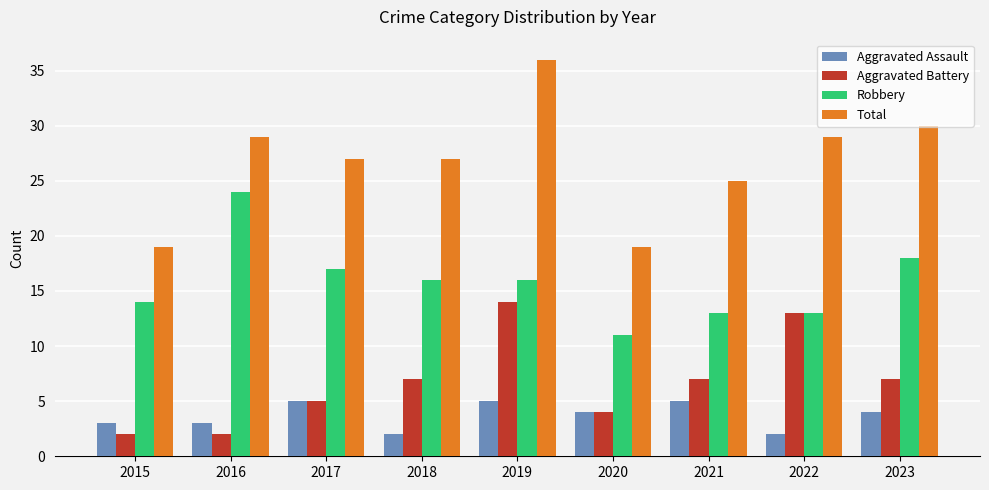

The value of Aggravated Assault at 2016 is 3. True or false?

True